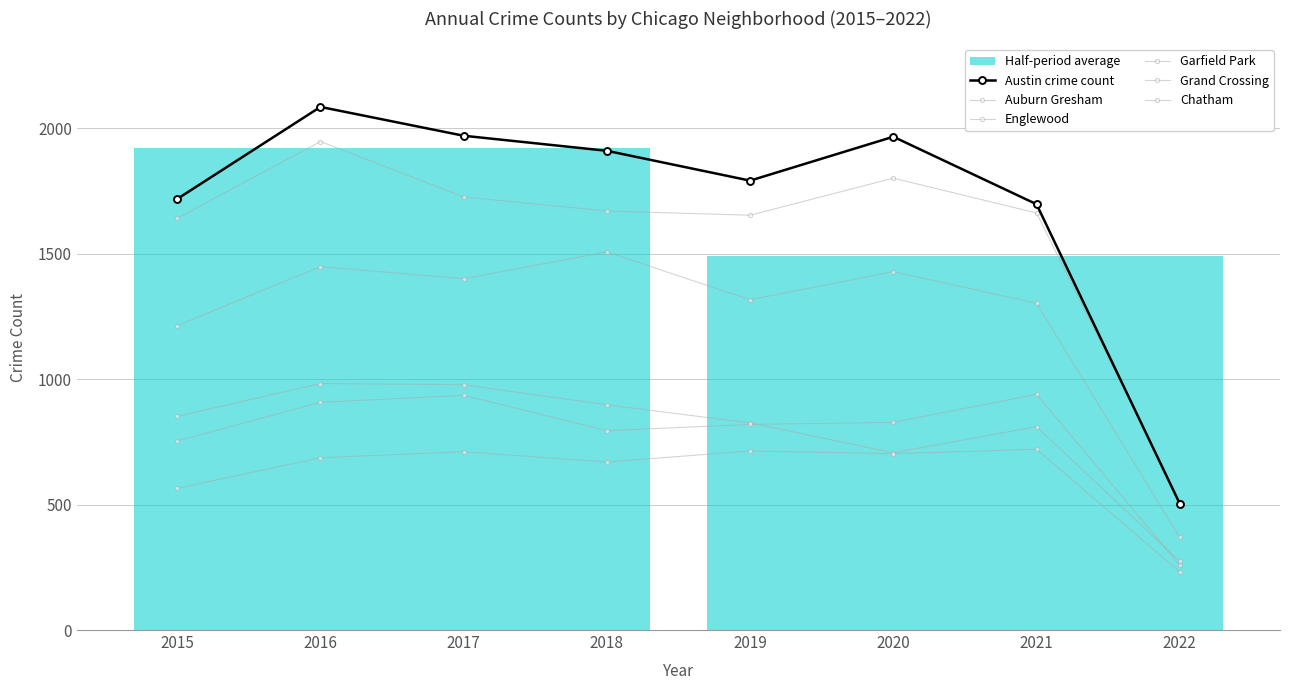

The value of Auburn Gresham at 2016 is 983. True or false?

True